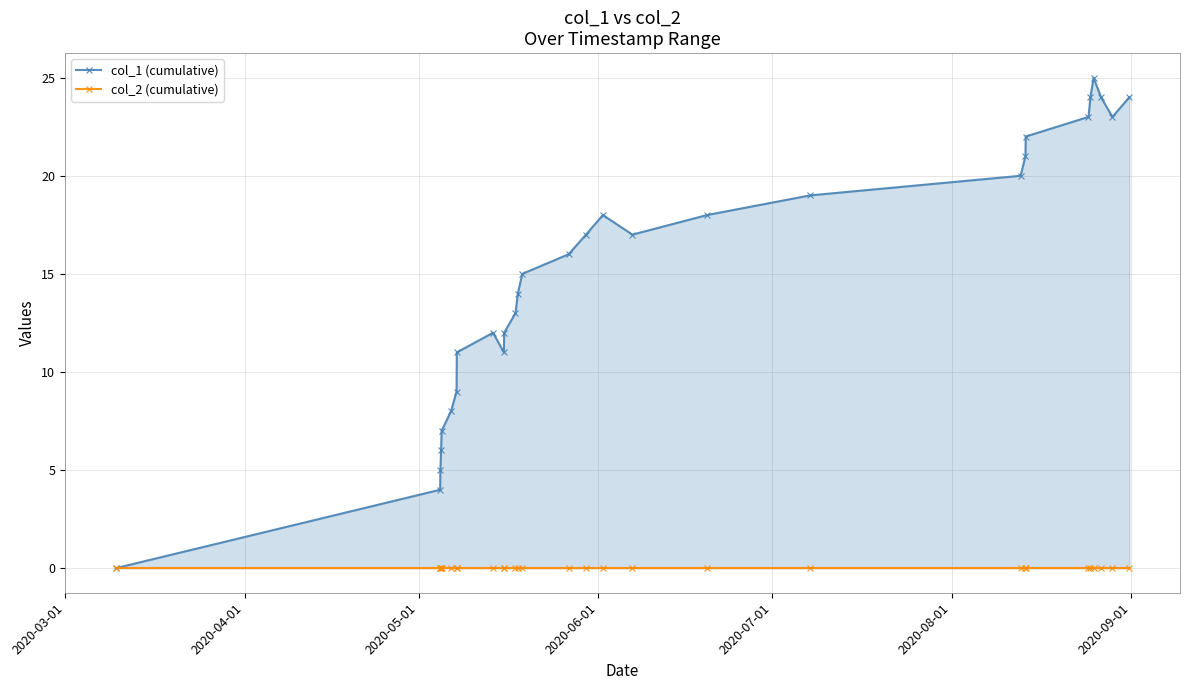

True or false: col_2 (cumulative) and col_1 (cumulative) cross at least once.

False